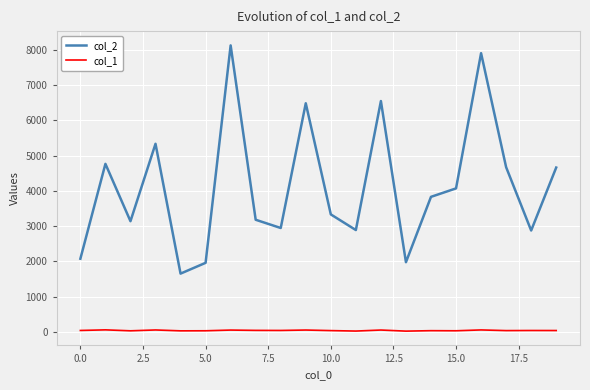

Rank the series by their average value, from highest to lowest.

col_2, col_1